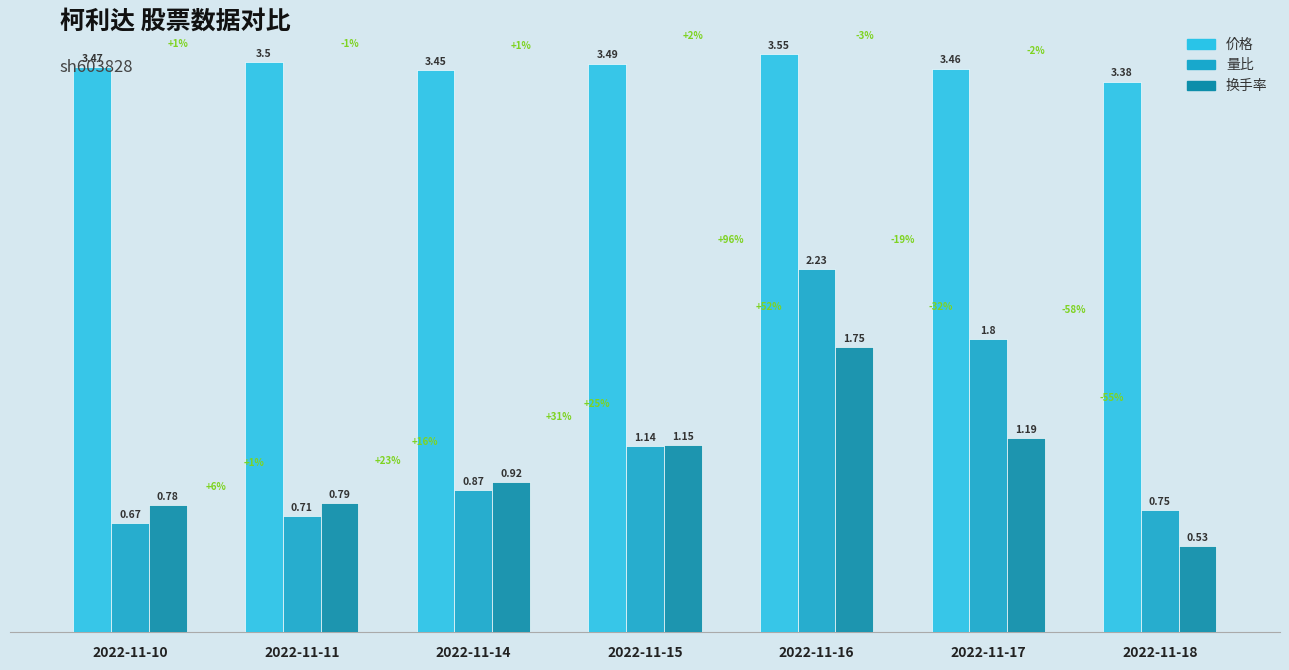

Is it true that 量比 equals 0.3 at 2022-11-10?

False